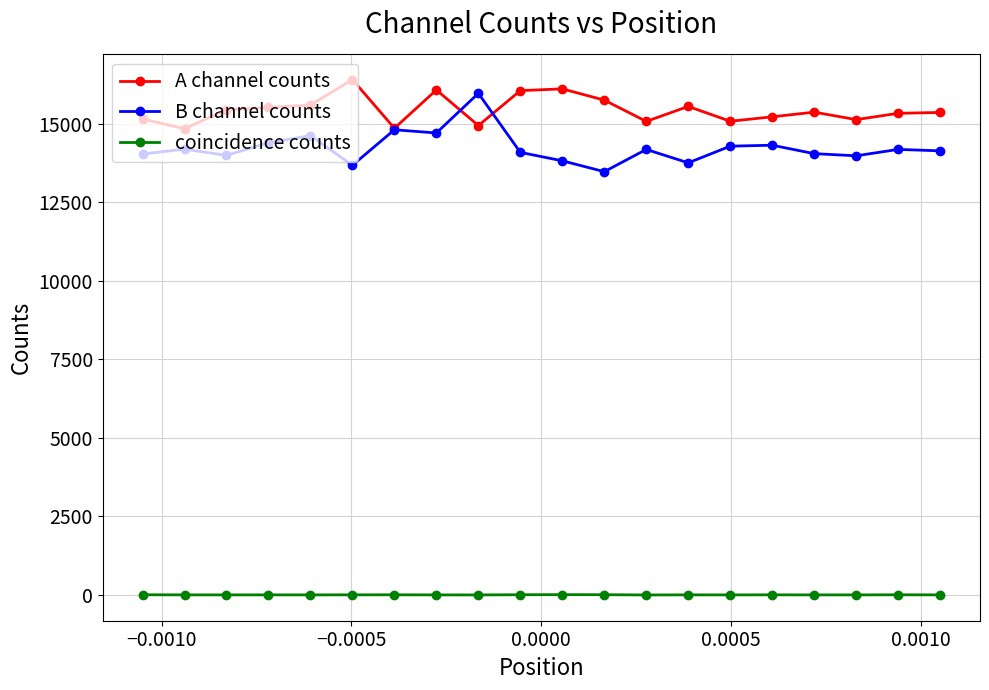

List the series in order of their peak value, lowest first.

coincidence counts, B channel counts, A channel counts